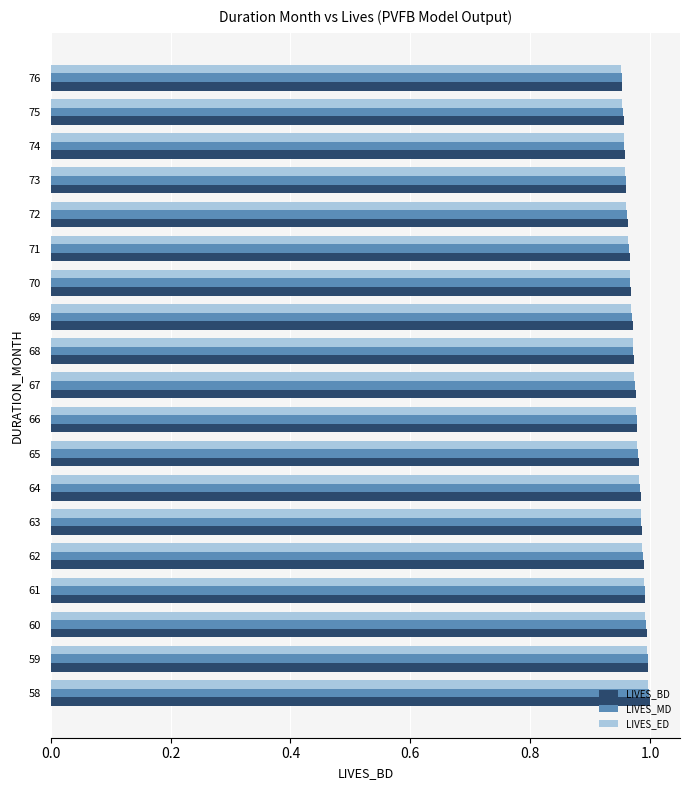

True or false: LIVES_BD has a value of 0.6 at 72.

False